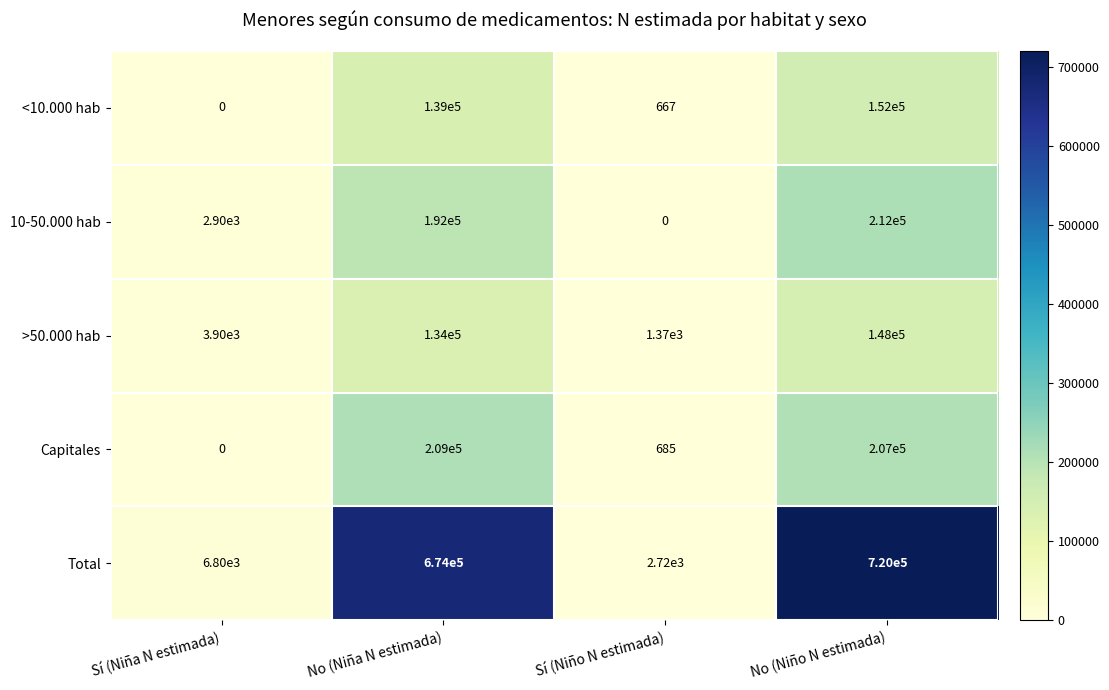

Between Sí (Niño N estimada) and No (Niño N estimada), which series saw the biggest shift?

Total